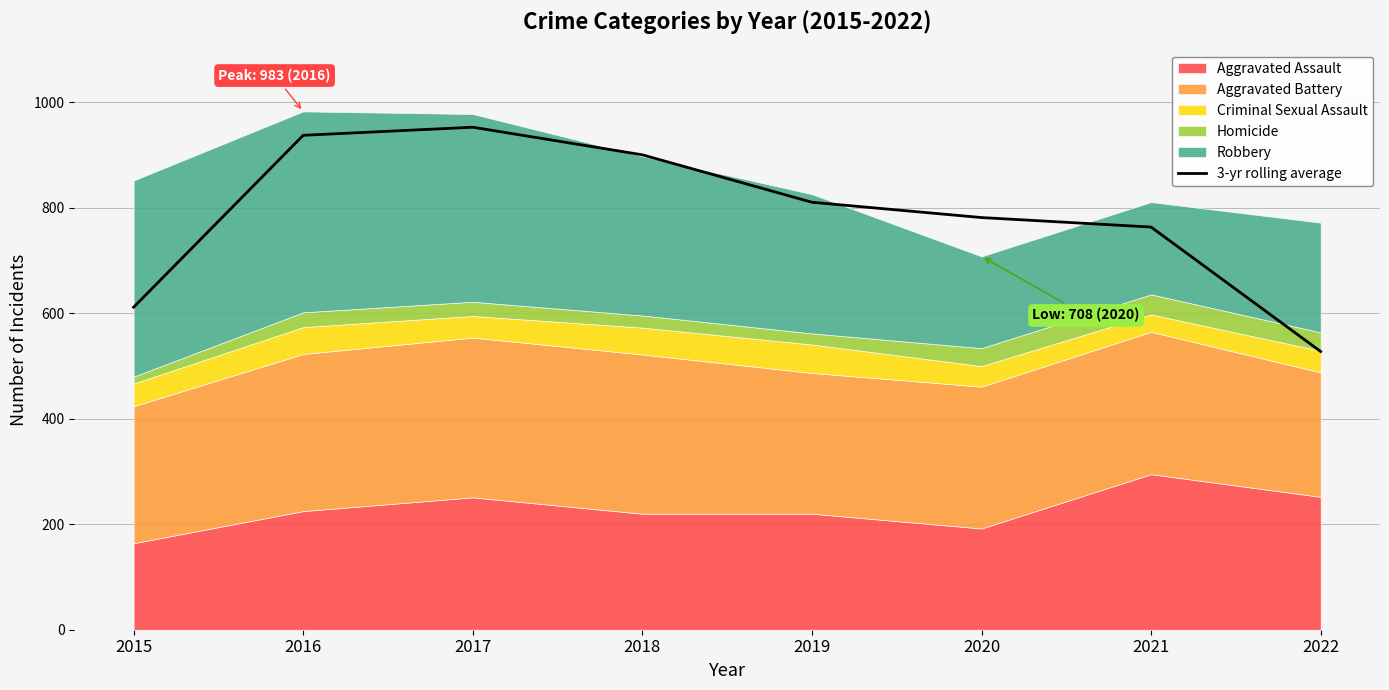

What is the greatest value displayed?

953.0